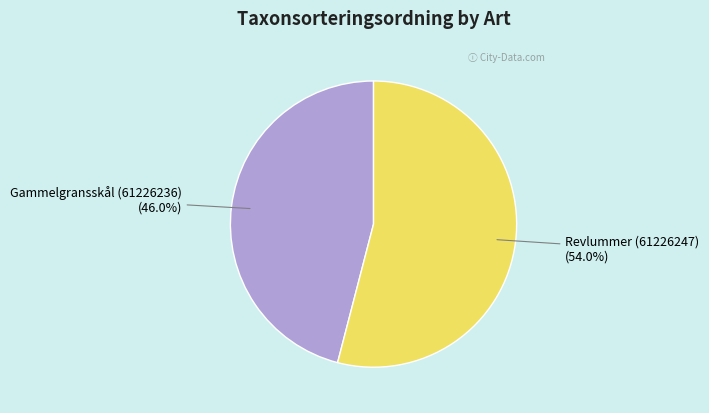

To the nearest percent, what is the difference between the largest and smallest slice percentages?

8%